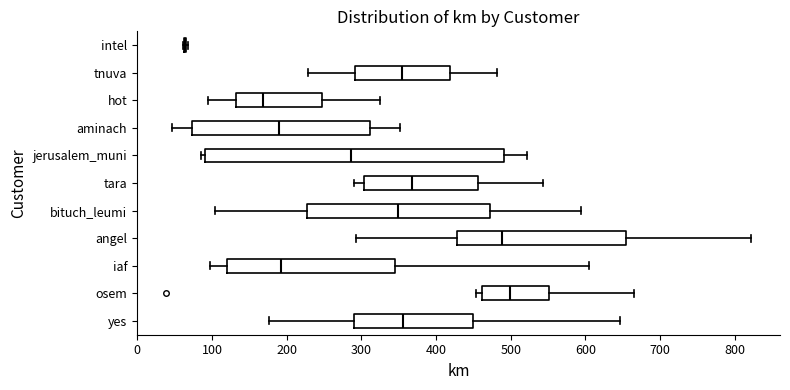

Reading bottom to top, transcribe this box plot: for each box, give where its median line is, the range the box spans, and where its two whiskers end, as read against the x-axis. The values are not printed on the chart, so give them approximately, as read against the axis.

yes: median 360, box 290 to 450, whiskers 180 to 650
osem: median 500, box 460 to 550, whiskers 450 to 660
iaf: median 190, box 120 to 340, whiskers 100 to 600
angel: median 490, box 430 to 650, whiskers 290 to 820
bituch_leumi: median 350, box 230 to 470, whiskers 100 to 590
tara: median 370, box 300 to 460, whiskers 290 to 540
jerusalem_muni: median 290, box 90 to 490, whiskers 90 (just left of the box's left edge) to 520
aminach: median 190, box 70 to 310, whiskers 50 to 350
hot: median 170, box 130 to 250, whiskers 90 to 320
tnuva: median 360, box 290 to 420, whiskers 230 to 480
intel: box collapsed to a line at 60, whiskers 60 to 70